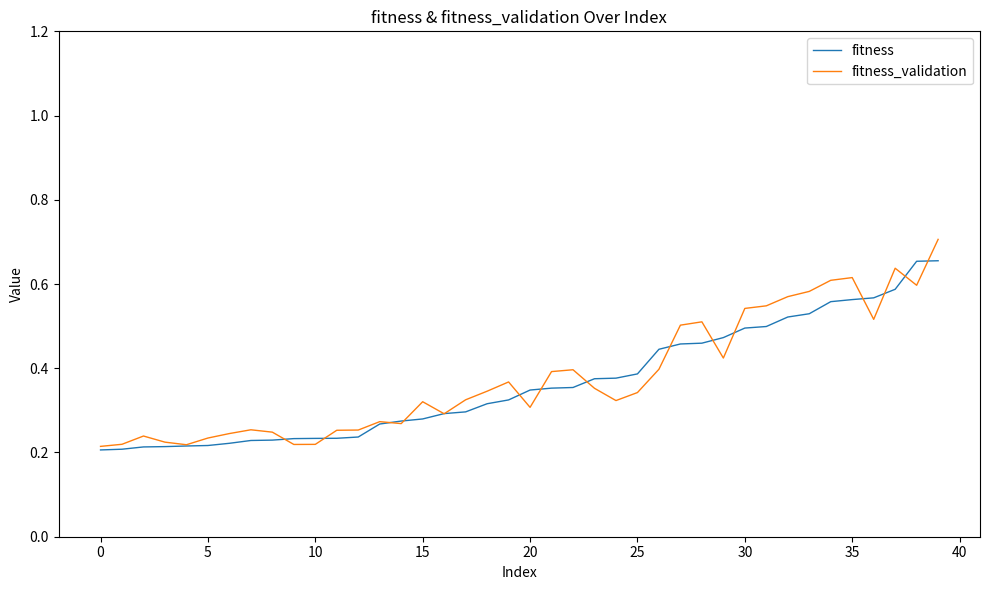

Rank the series by their average value, from highest to lowest.

fitness_validation, fitness